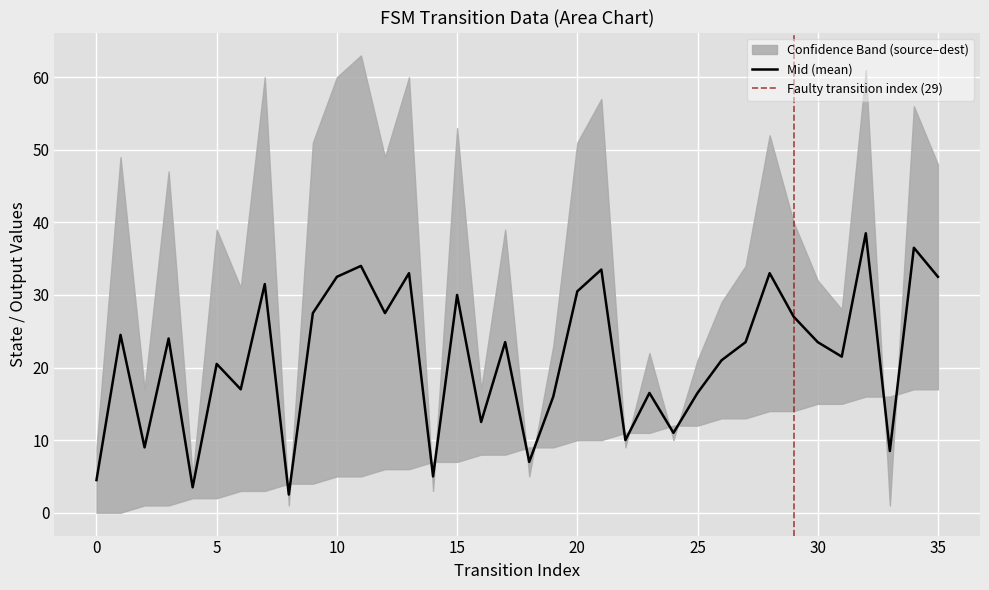

Is it true that source_state equals 8 at 10?

False